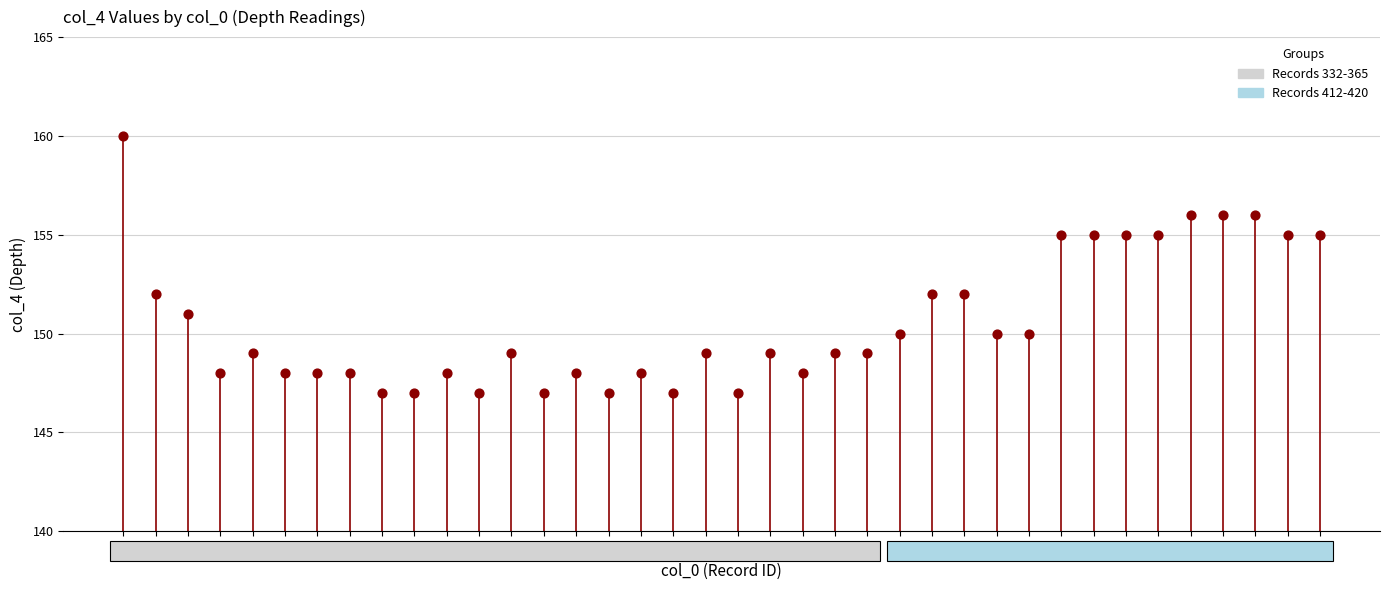

Approximately how many times larger is the value at 361 compared to 337?

1.0